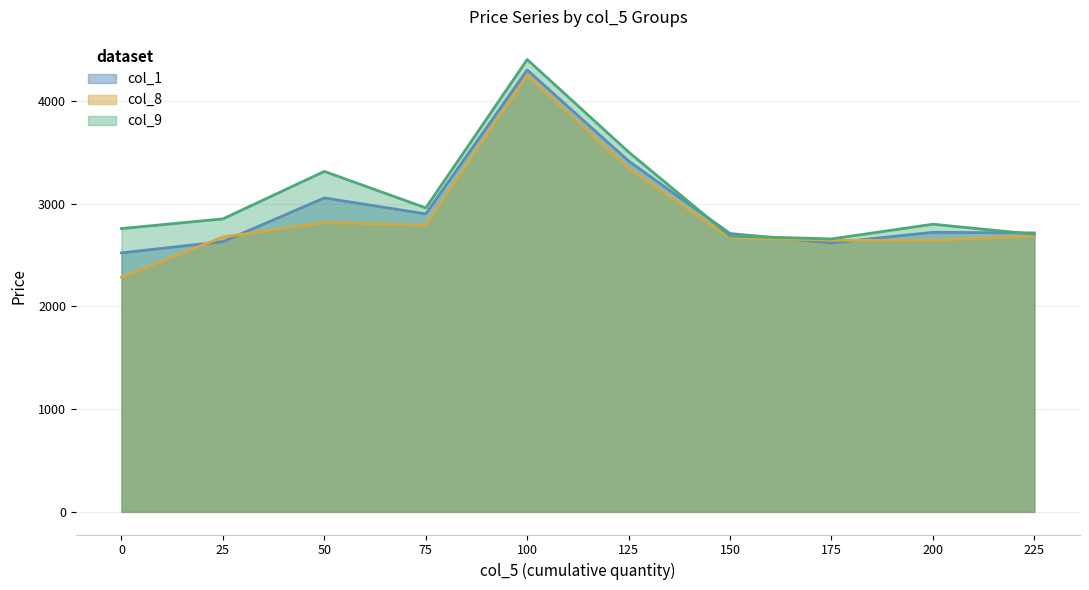

Where do col_9 and col_1 first cross each other?

125 and 150